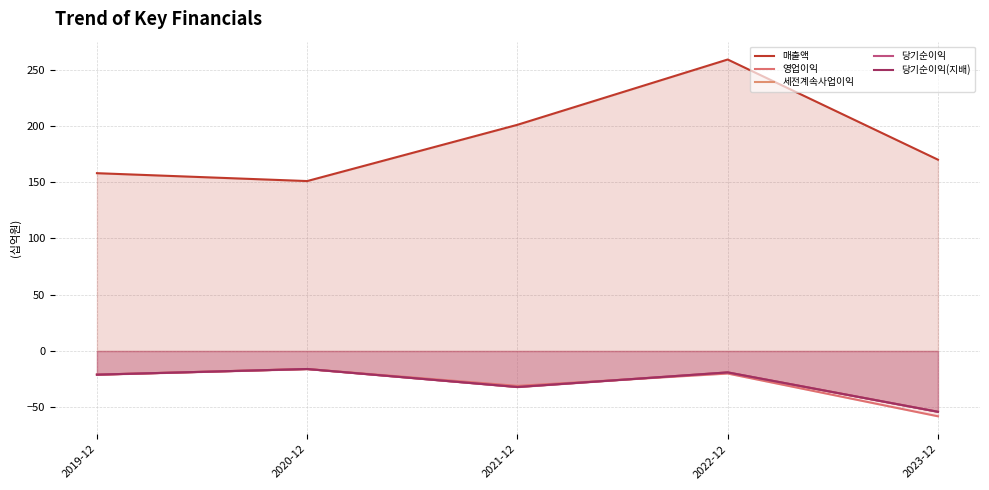

List the labels in order of 당기순이익(지배) value, smallest first.

2023-12, 2021-12, 2019-12, 2022-12, 2020-12